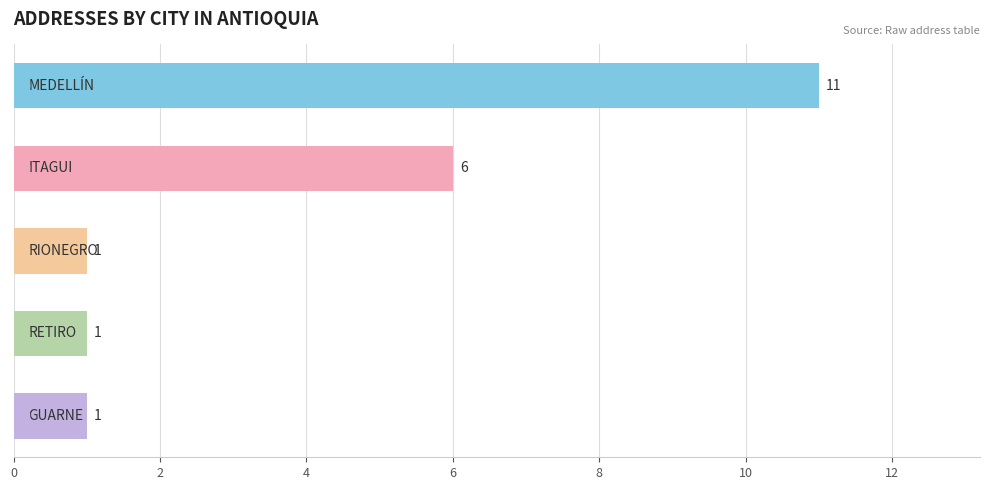

What is the value of the 5th bar from the top?

1